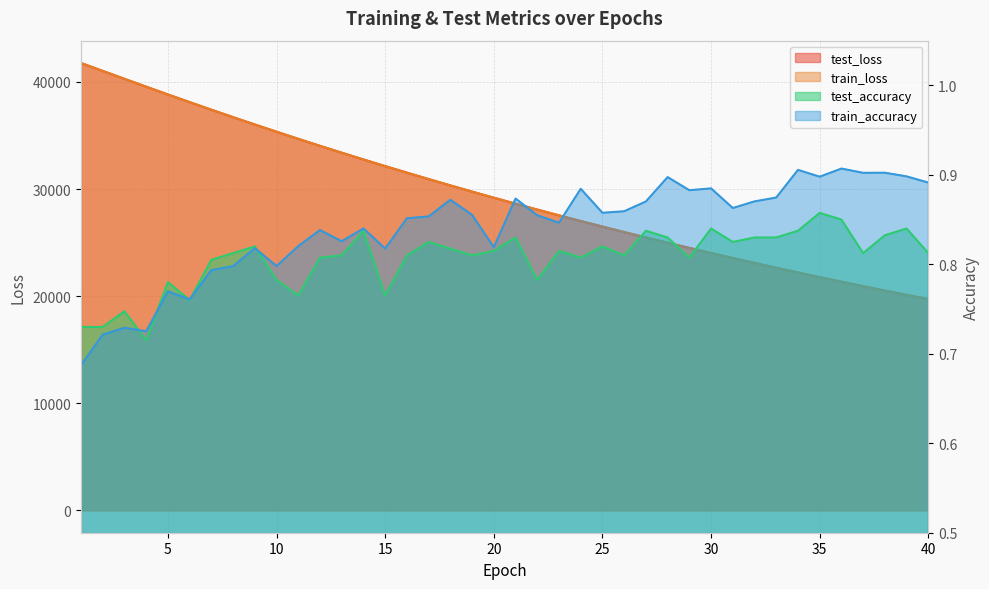

How many lines are shown in the chart?

4